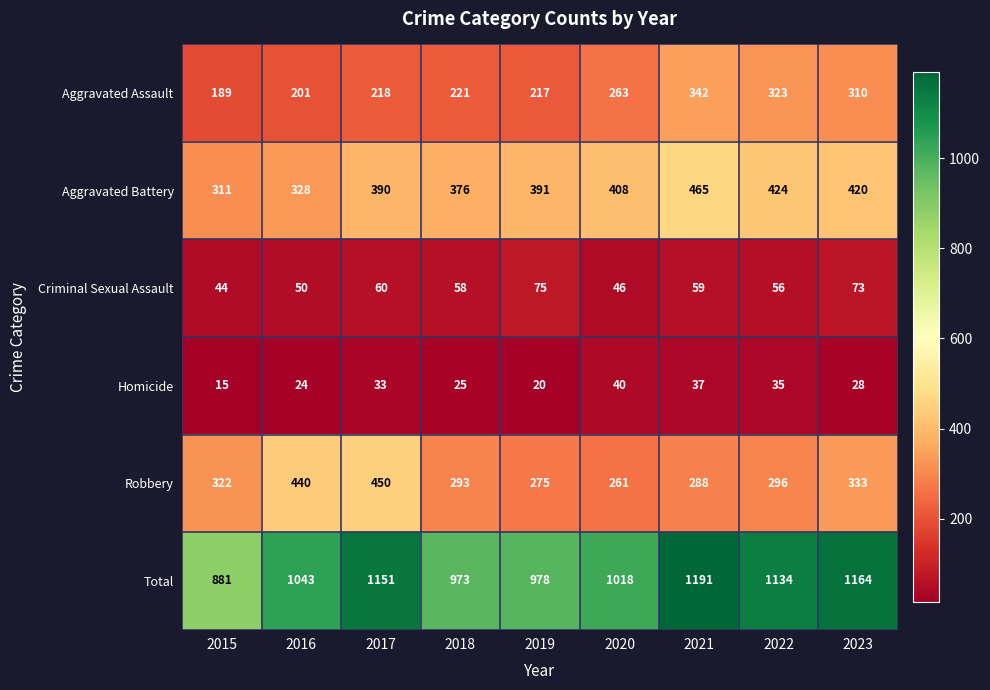

The value of Aggravated Battery at 2023 is 594. True or false?

False